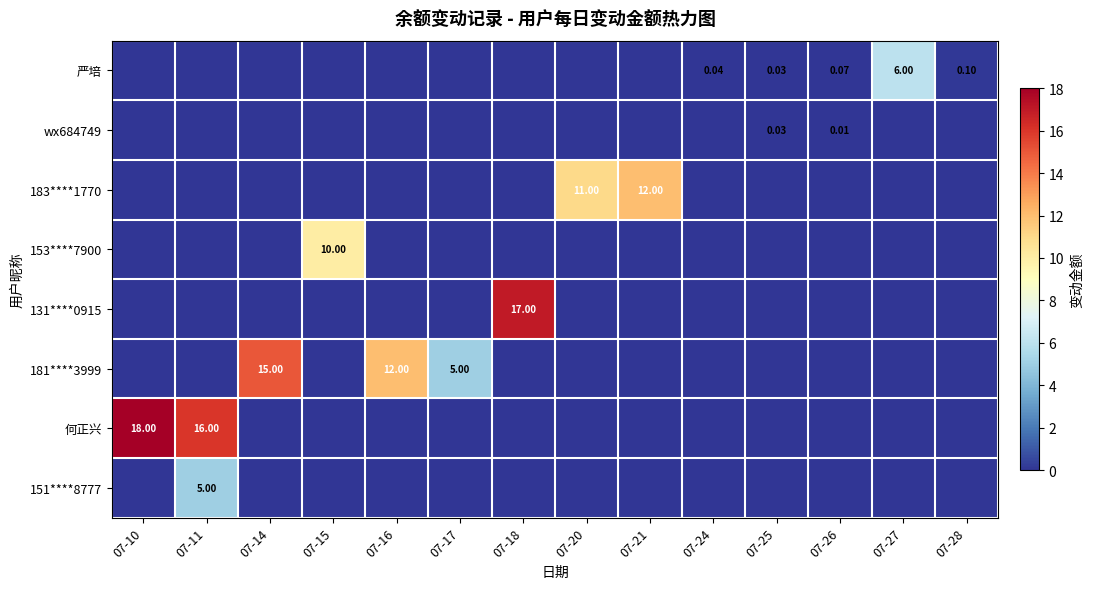

At which category is the sum across all series the highest?

07-11